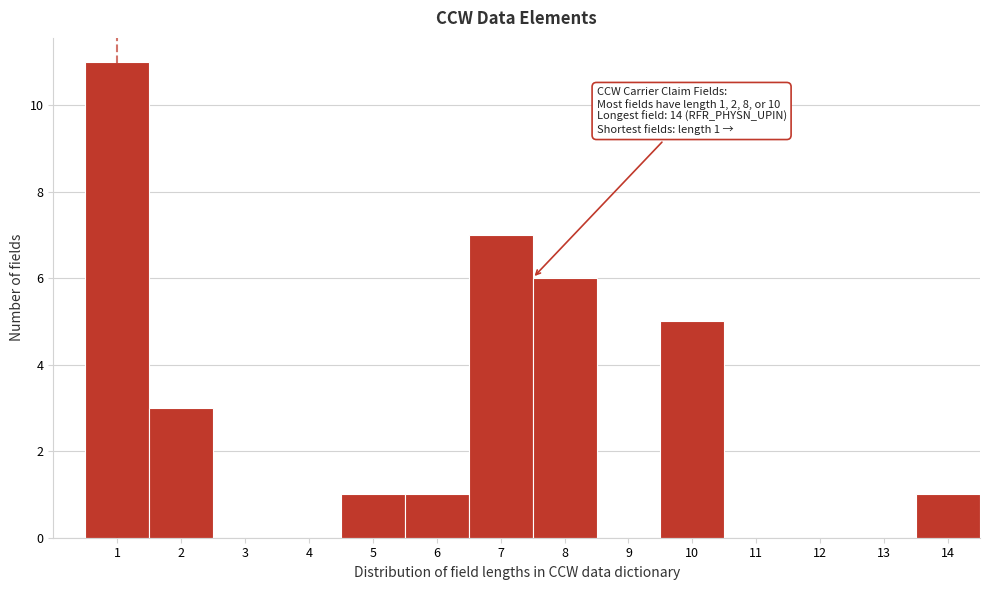

Reading right to left, transcribe all the data shown in this chart.

14=1	13=0	12=0	11=0	10=5	9=0	8=6	7=7	6=1	5=1	4=0	3=0	2=3	1=11